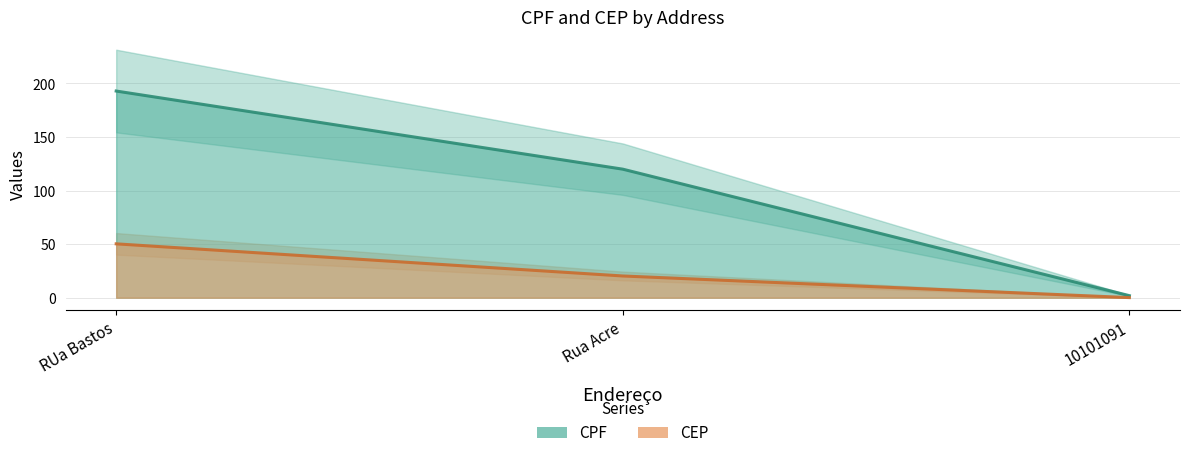

Where is CEP nearest to the value 25?

Rua Acre